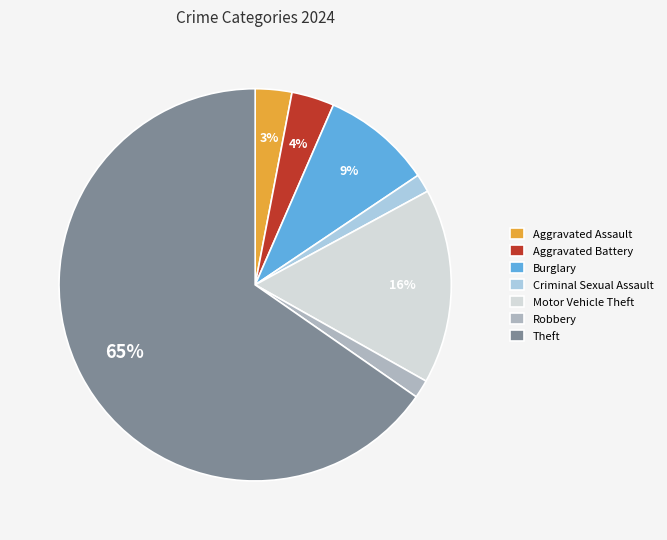

Between Criminal Sexual Assault and Aggravated Assault, which is larger?

Aggravated Assault